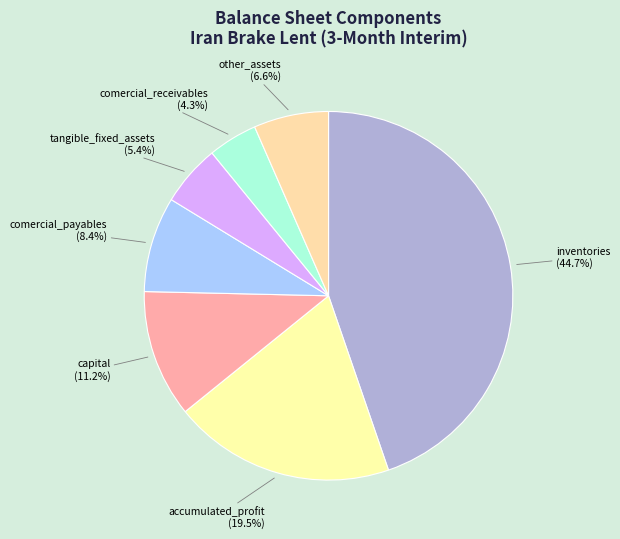

How much of the chart is everything except comercial_payables?

91.6%